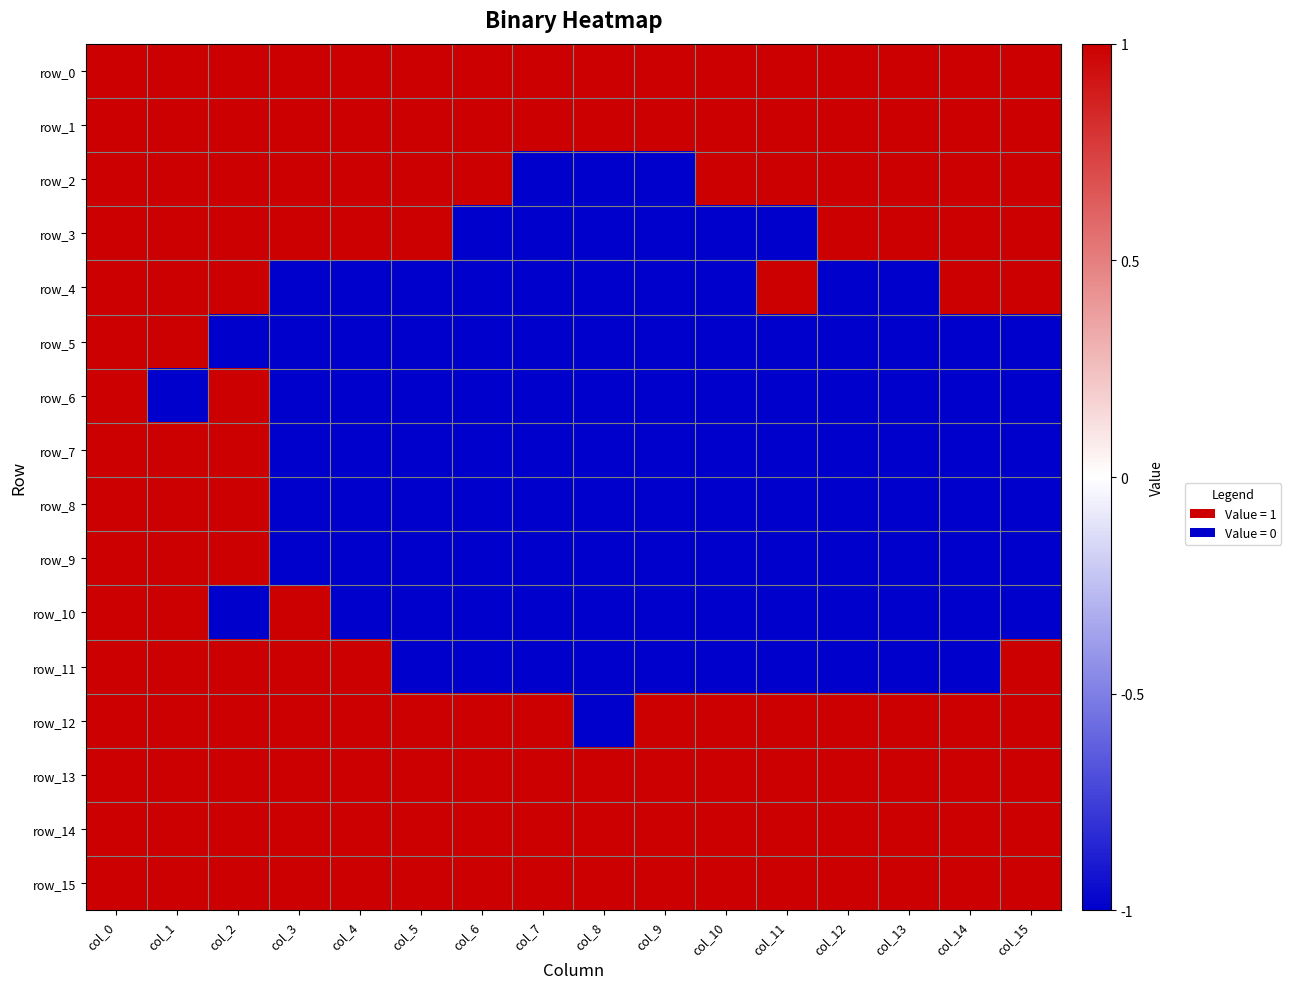

Count the row_12 values in the range 1 to 2.

15